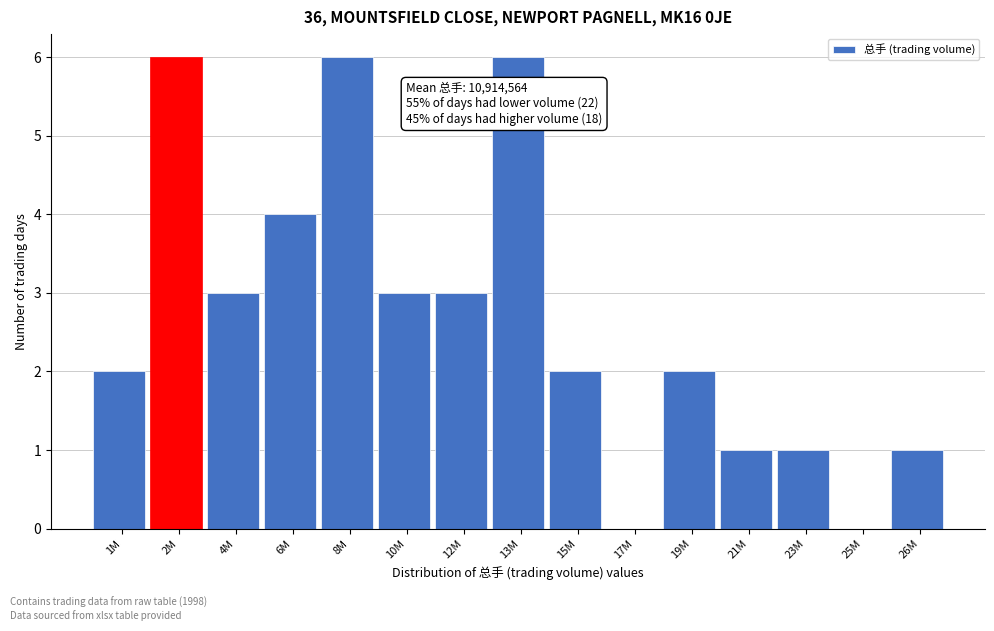

Reading left to right, list all the values displayed in this chart.

1M=2	2M=6	4M=3	6M=4	8M=6	10M=3	12M=3	13M=6	15M=2	17M=0	19M=2	21M=1	23M=1	25M=0	26M=1